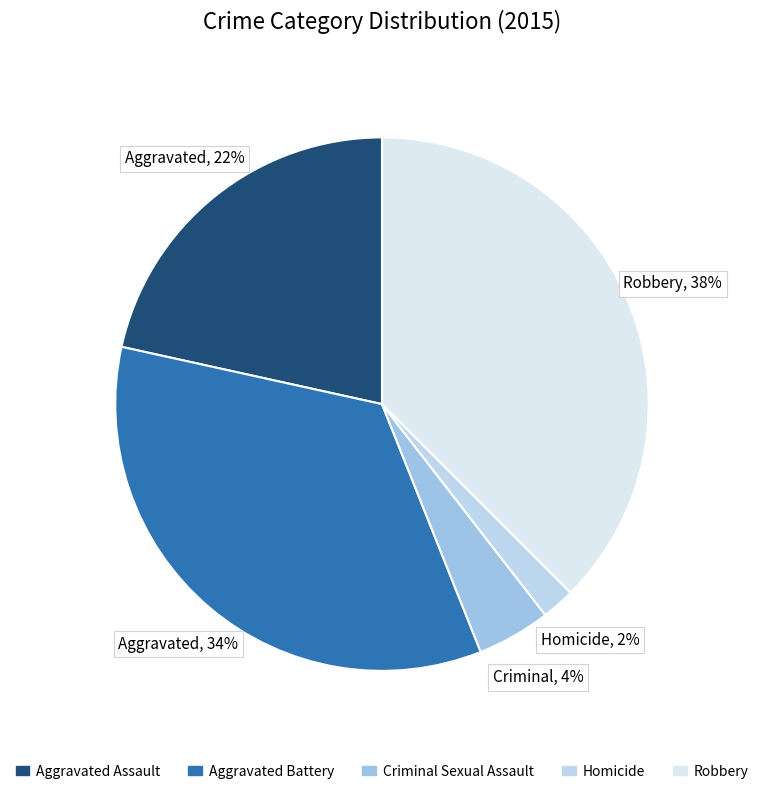

Is Criminal Sexual Assault the majority of the pie?

No